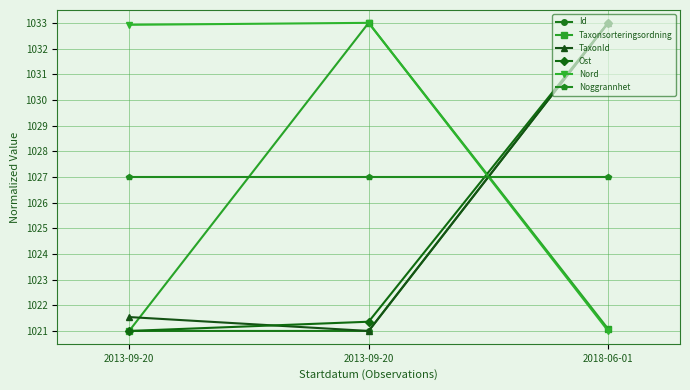

Which series changed the most between 2013-09-20 and 2013-09-20?

Taxonsorteringsordning